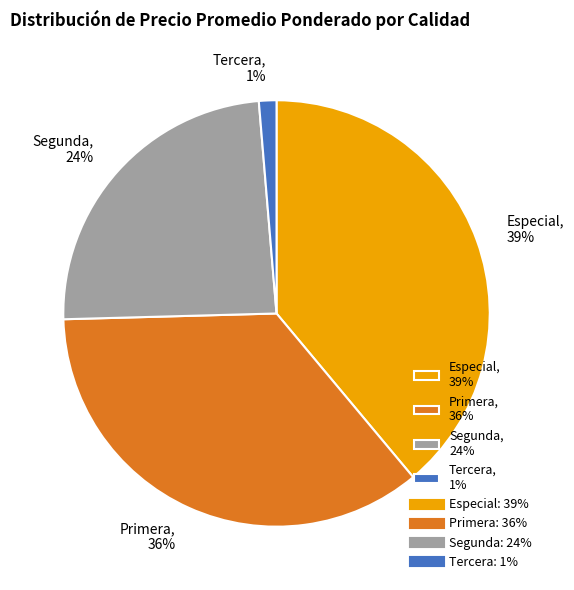

To the nearest percent, what portion does Tercera, 1% represent?

1%